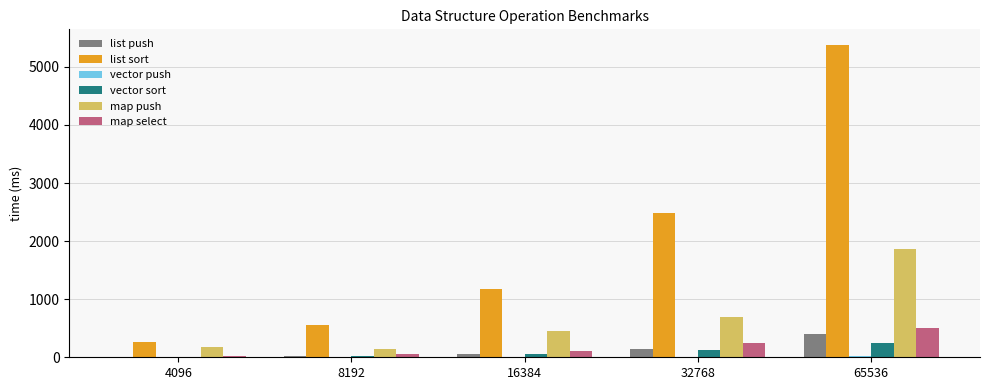

What is the maximum value shown in the chart?

5377